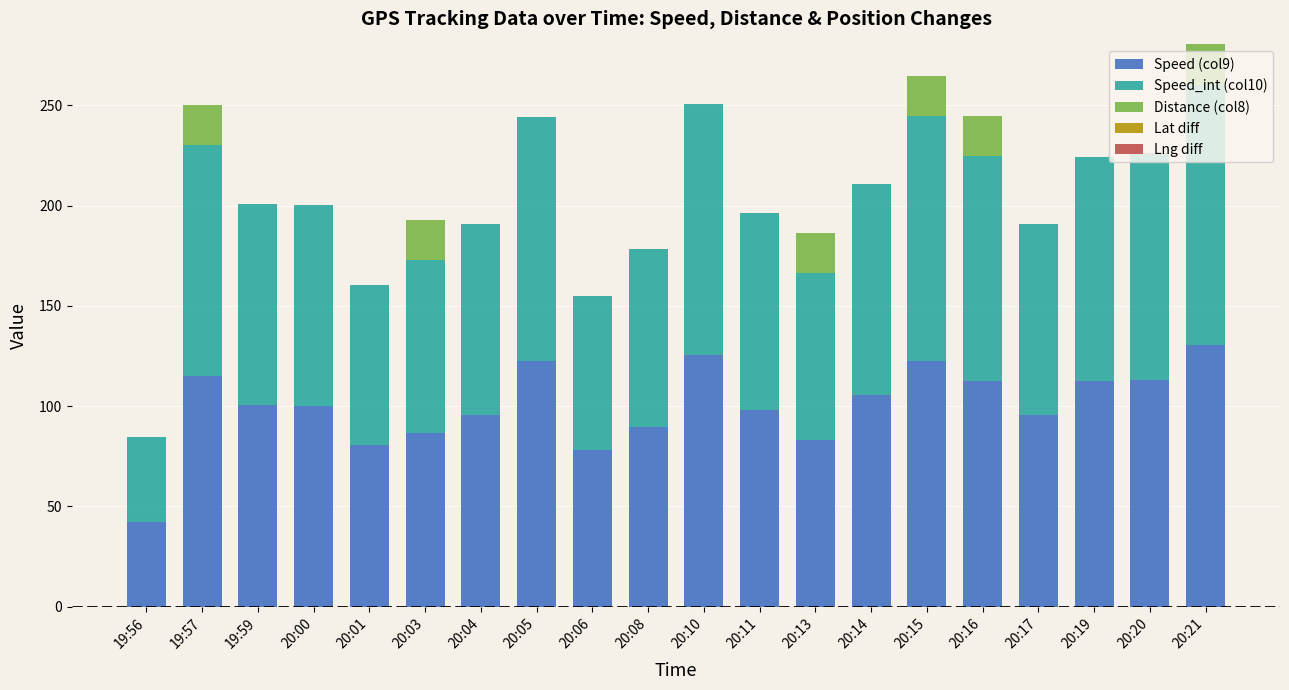

What is the sum of all Speed (col9) values?

2010.7